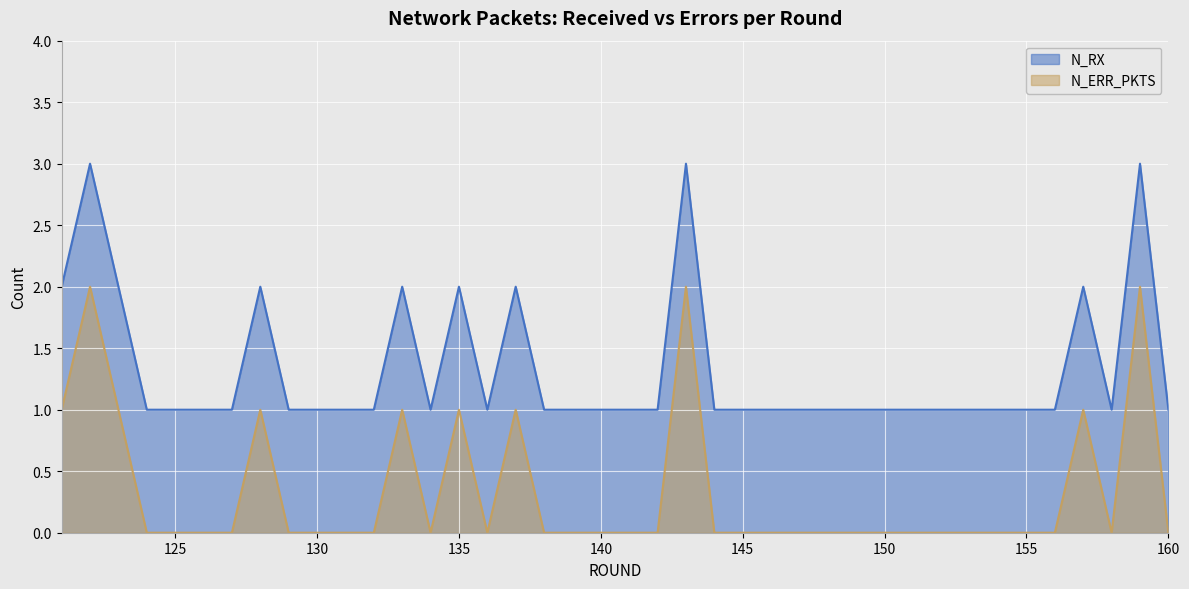

True or false: N_RX has more than 1 interior local peaks.

True